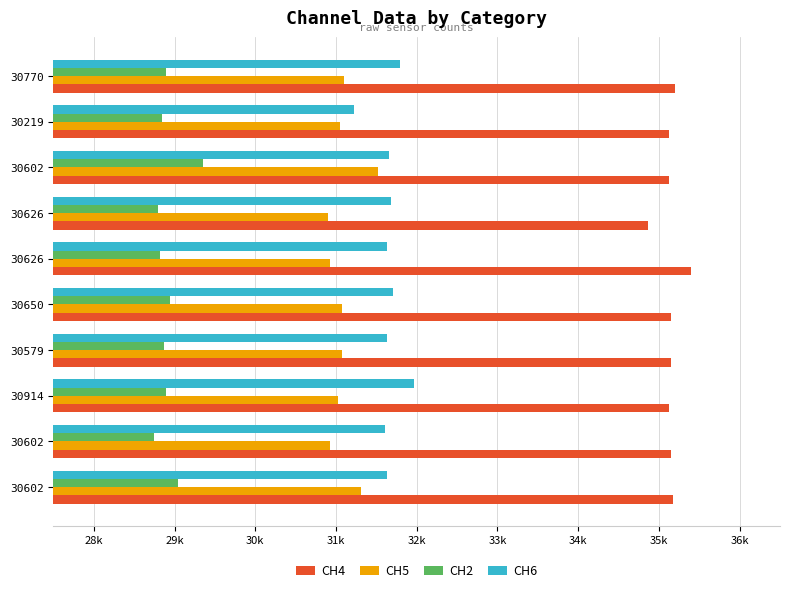

Reading left to right, what are all the values shown in this chart?

CH4: 35176	35152	35128	35152	35152	35395	34861	35128	35128	35200
CH5: 31312	30921	31025	31078	31078	30921	30895	31521	31052	31104
CH2: 29045	28744	28894	28869	28945	28819	28794	29347	28844	28894
CH6: 31628	31604	31965	31628	31700	31628	31676	31652	31219	31796